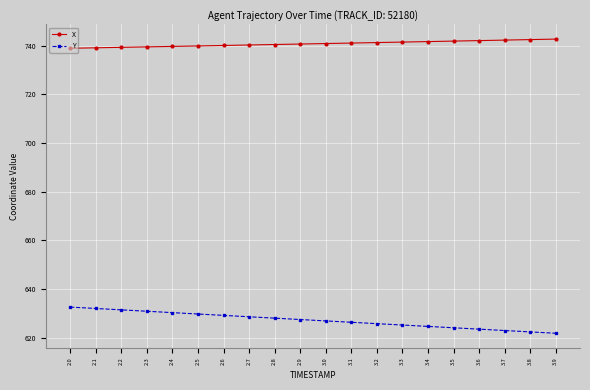

The X series shows 740.7 at 2.9. True or false?

True